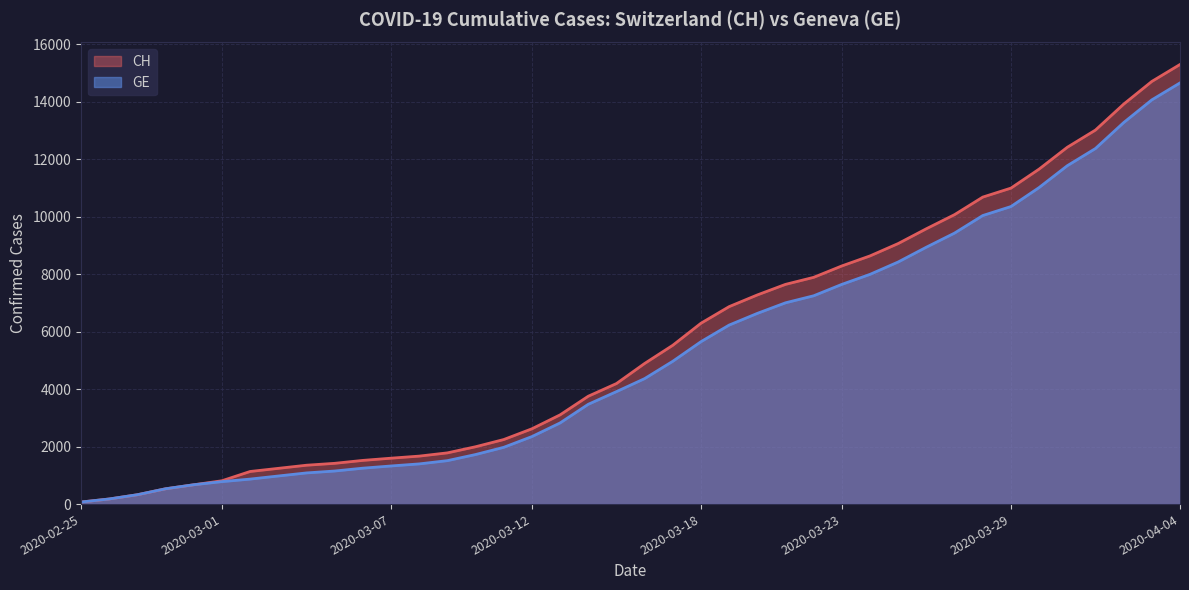

How many lines are shown in the chart?

2